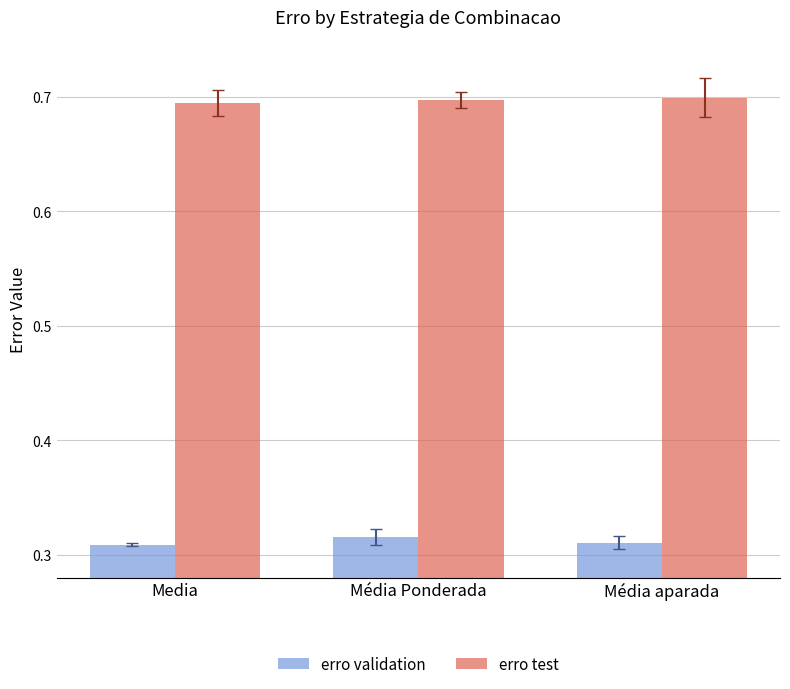

Are the bars grouped side by side (vs. stacked)?

Yes